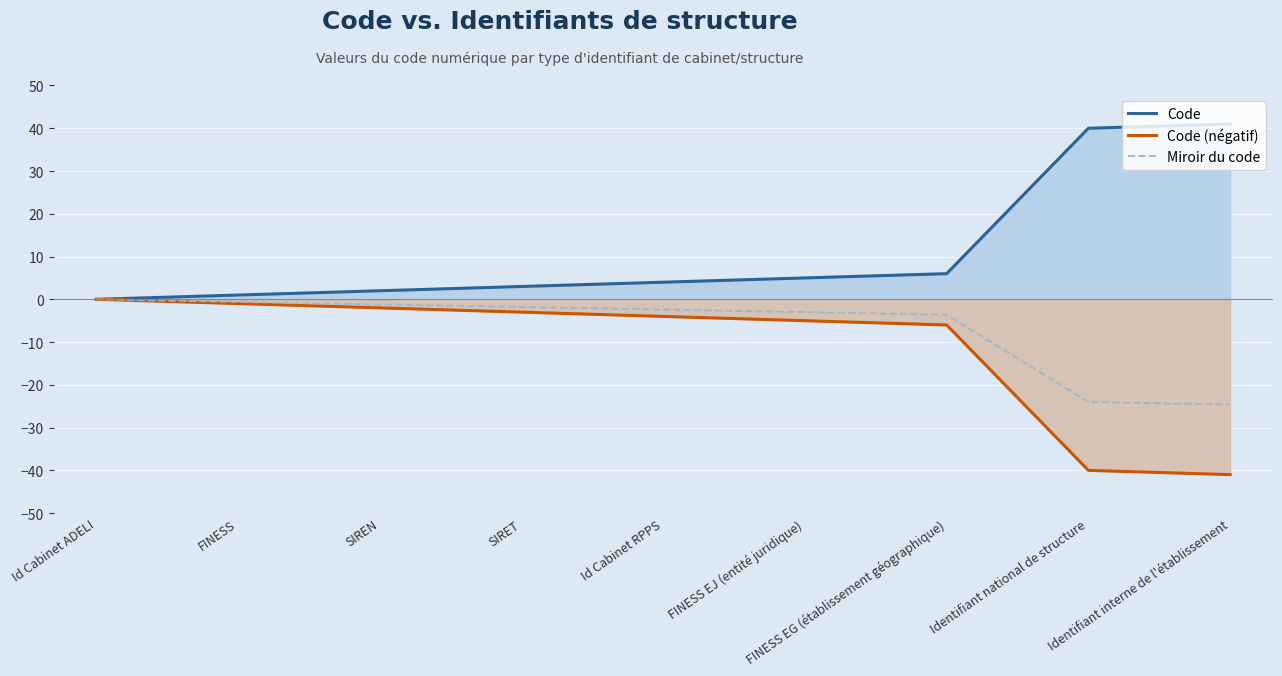

The value of Code (négatif) at SIRET is -3.0. True or false?

True